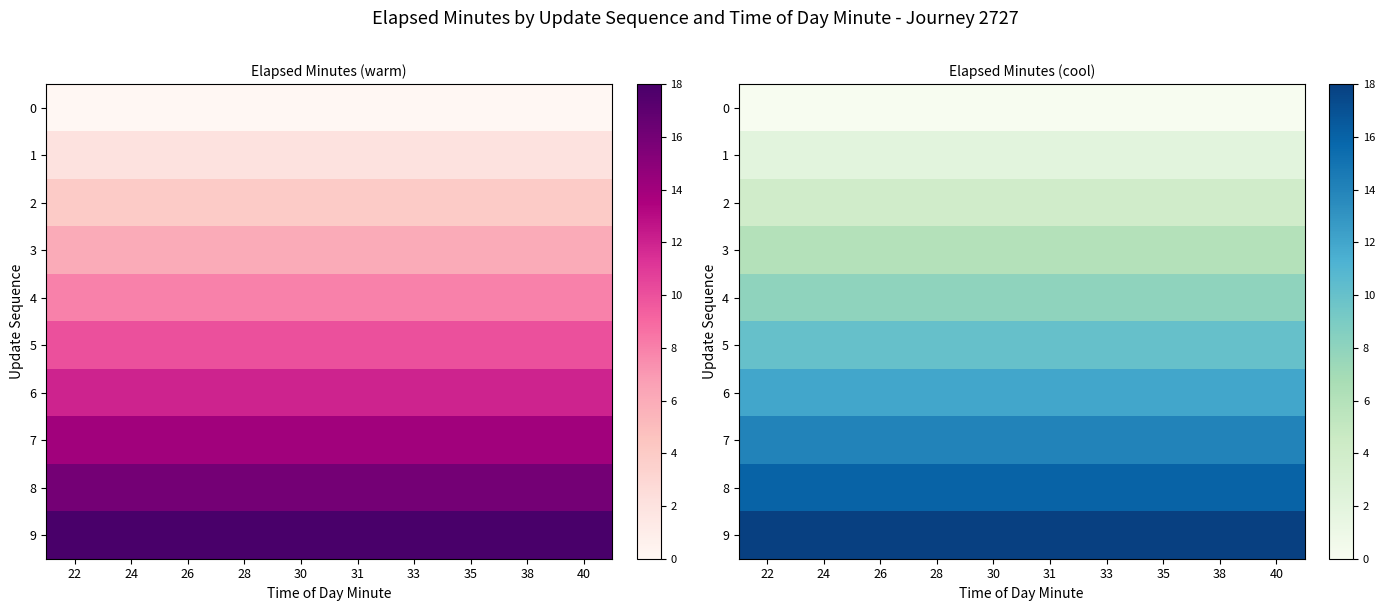

What is the greatest value displayed?

18